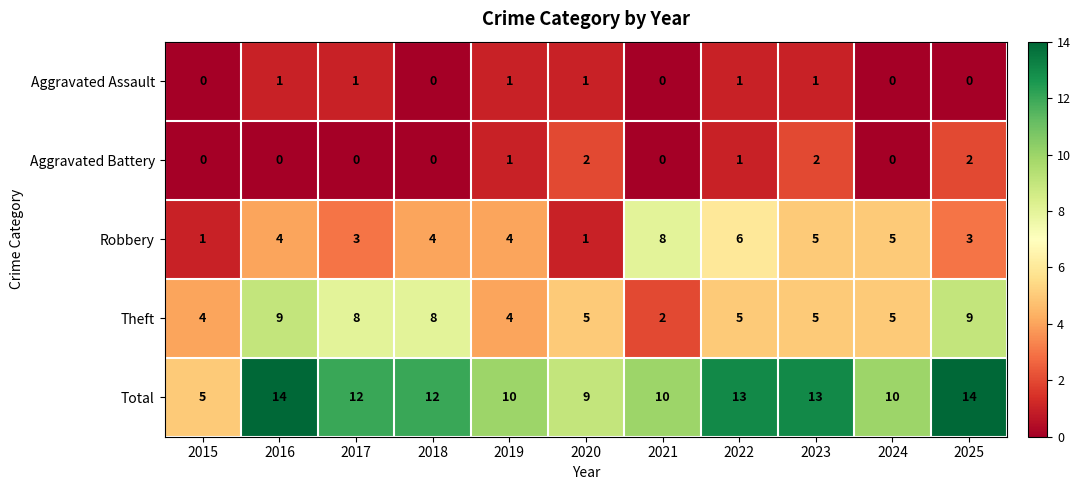

Which series has the largest total across all categories?

Total